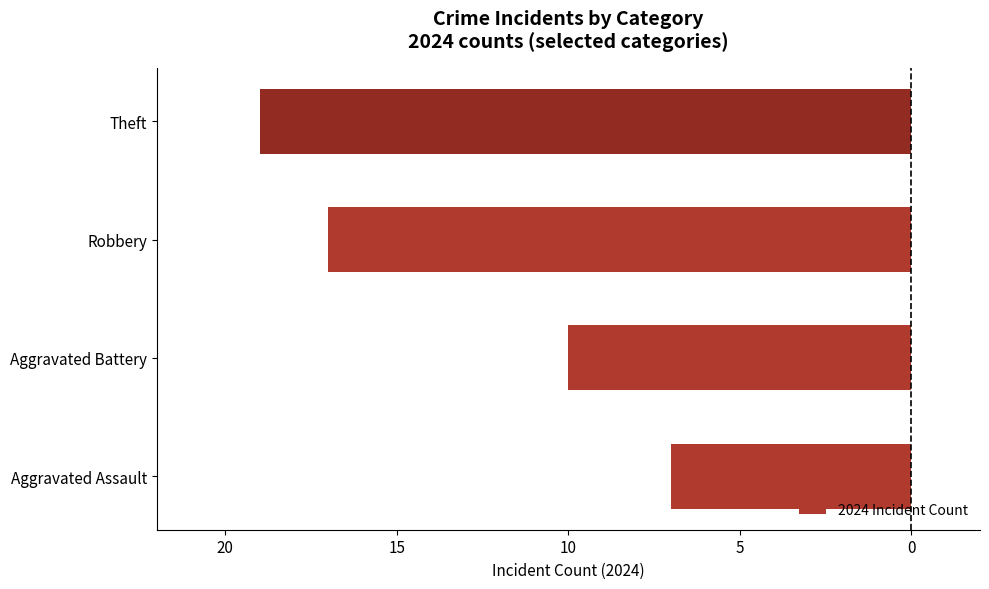

Does the chart contain any negative values?

Yes